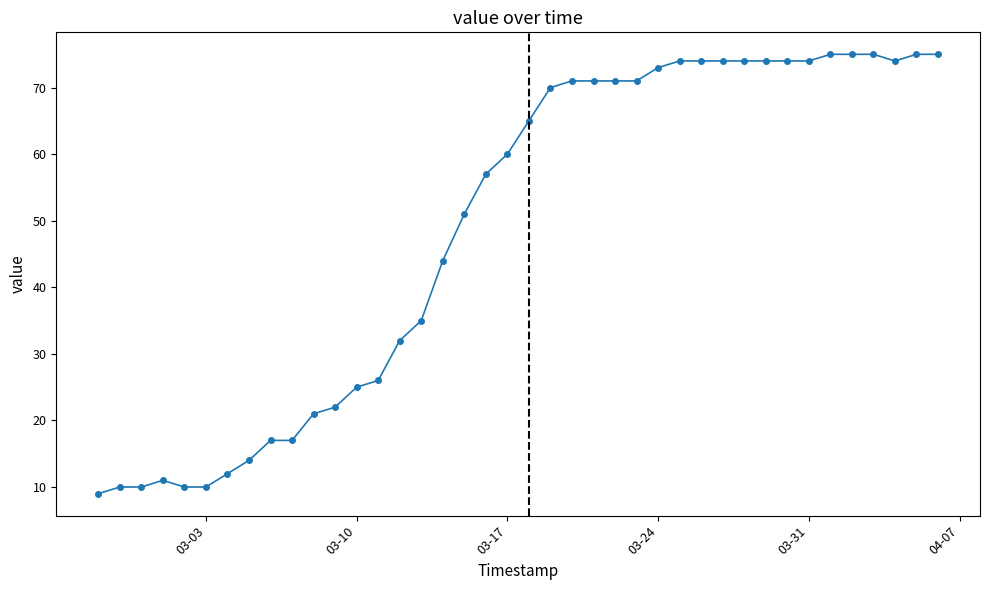

What is the value of the 1st point from the left?

9